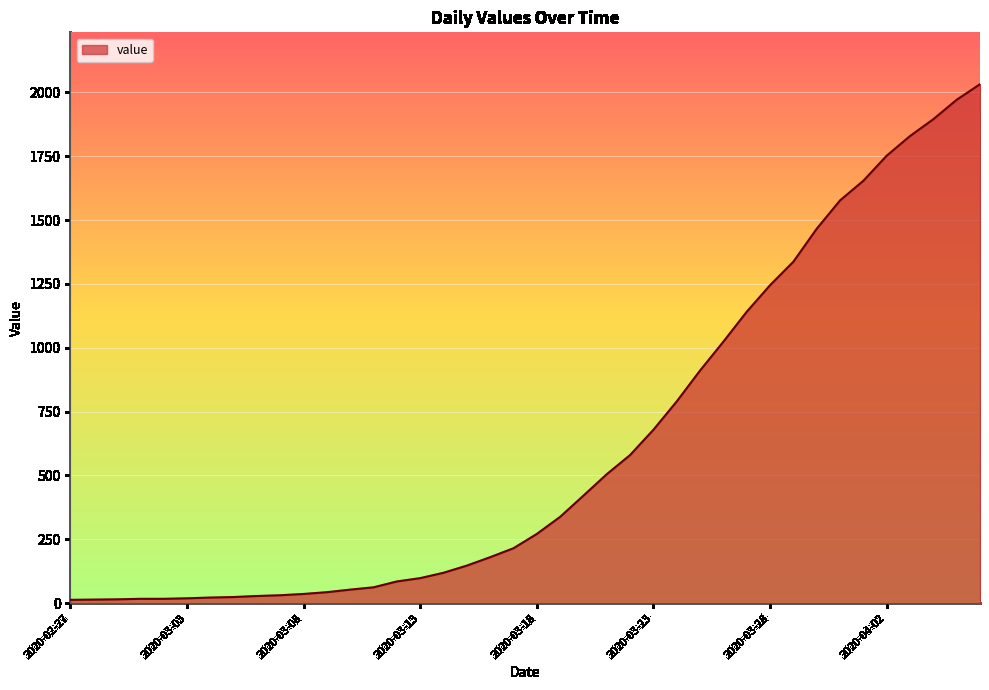

What is the maximum value shown in the chart?

2032